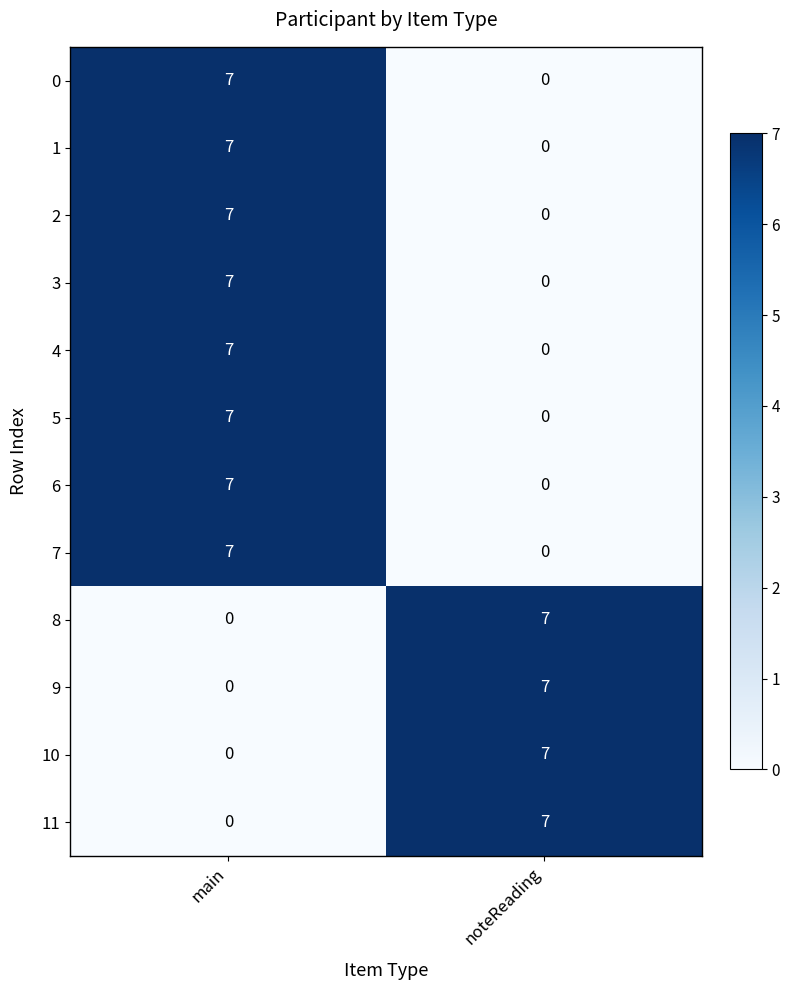

Where is 9 nearest to the value 3?

main